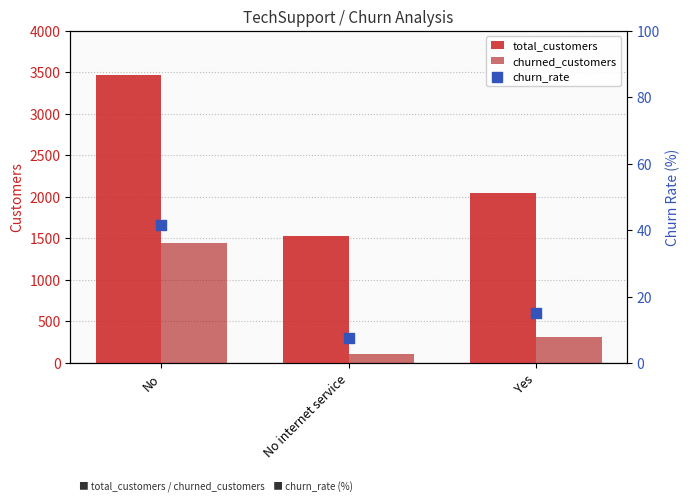

What is the total value across all series at No internet service?

1646.4